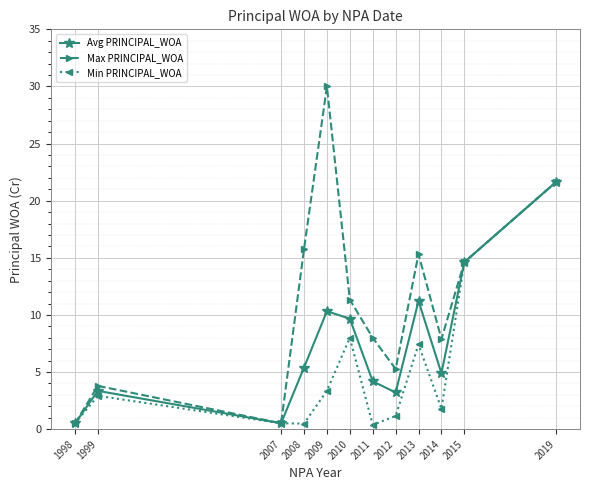

Rank the series by their average value, from highest to lowest.

Max PRINCIPAL_WOA, Avg PRINCIPAL_WOA, Min PRINCIPAL_WOA